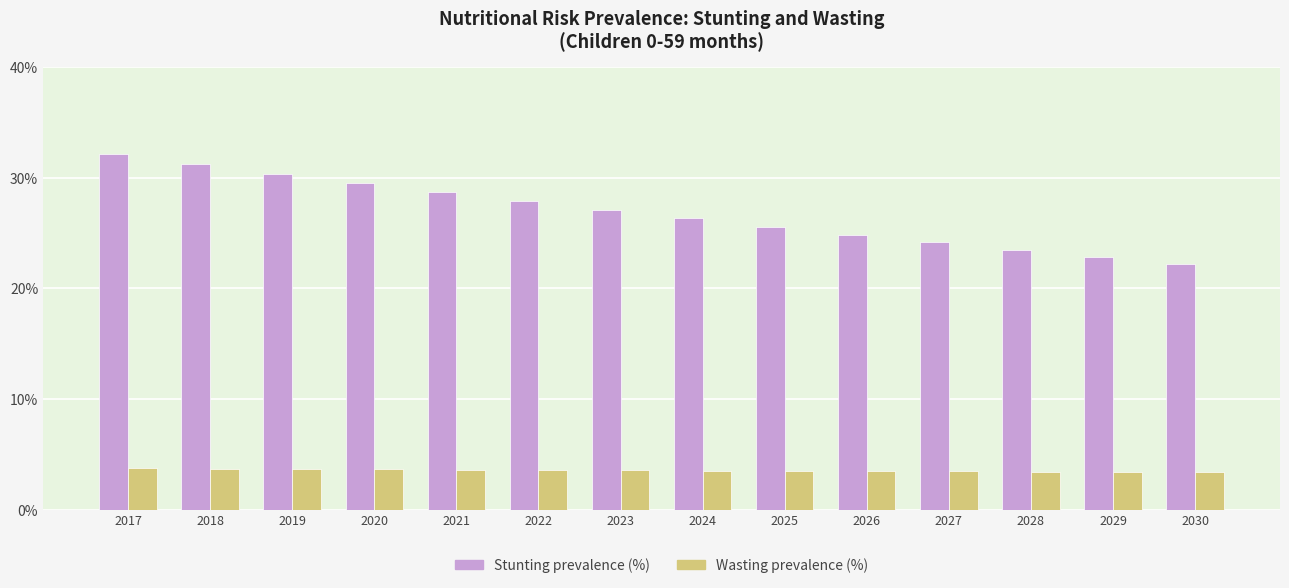

List the labels in order of Stunting prevalence (%) value, smallest first.

2030, 2029, 2028, 2027, 2026, 2025, 2024, 2023, 2022, 2021, 2020, 2019, 2018, 2017